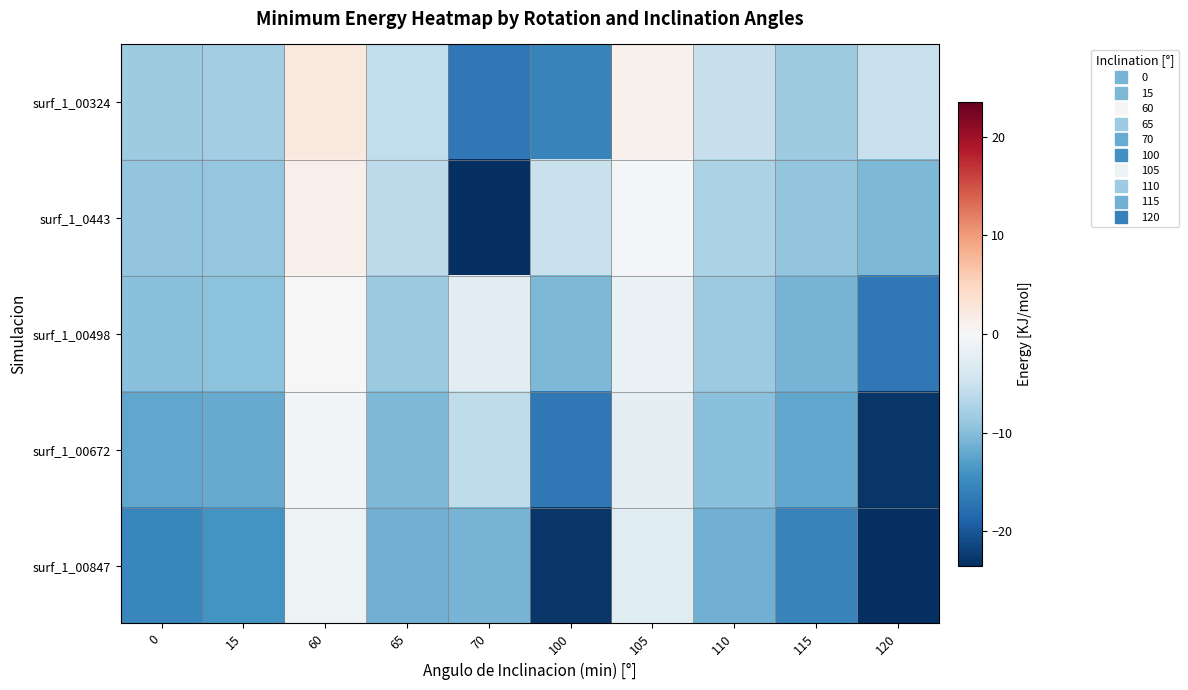

Reading left to right, transcribe all the data shown in this chart.

surf_1_00324: 0=-8.3	15=-8.2	60=2.2	65=-5.9	70=-16.8	100=-15.8	105=1.0	110=-5.4	115=-8.3	120=-5.2
surf_1_0443: 0=-9.2	15=-9.0	60=1.1	65=-6.1	70=-23.5	100=-5.2	105=-0.2	110=-7.5	115=-9.2	120=-10.5
surf_1_00498: 0=-9.7	15=-9.6	60=-0.0	65=-8.8	70=-2.5	100=-10.5	105=-1.5	110=-8.6	115=-10.8	120=-16.9
surf_1_00672: 0=-12.1	15=-11.9	60=-0.6	65=-10.5	70=-5.9	100=-16.9	105=-2.2	110=-9.7	115=-12.1	120=-22.9
surf_1_00847: 0=-15.3	15=-14.0	60=-1.2	65=-11.2	70=-10.8	100=-22.9	105=-2.8	110=-11.2	115=-15.8	120=-23.5